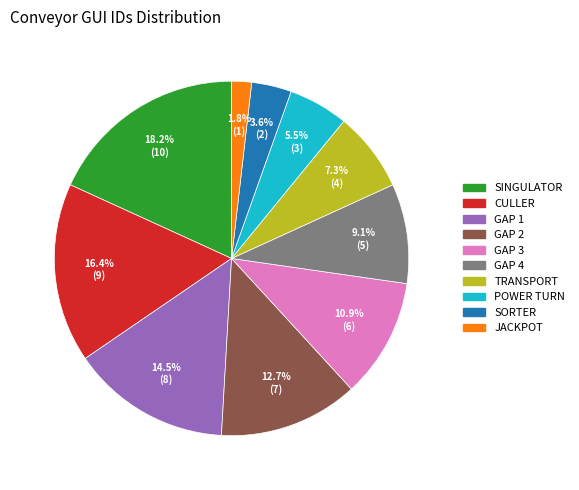

Does GAP 1 account for over 50% of the chart?

No